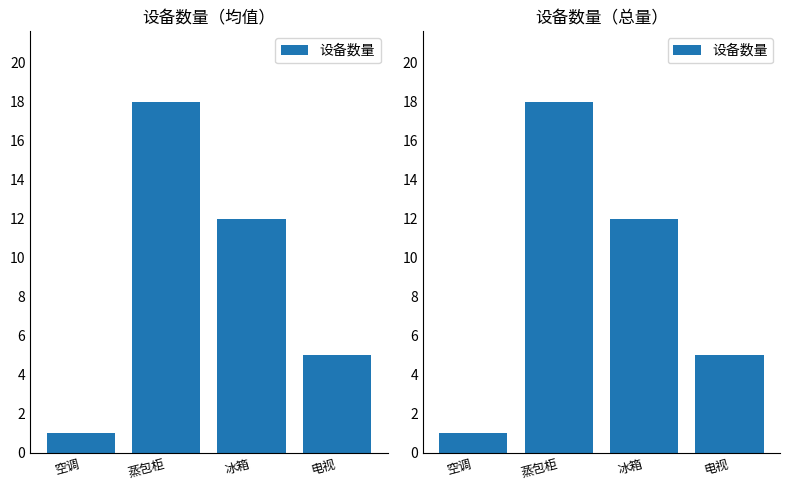

The value at 空调 is 1. True or false?

True